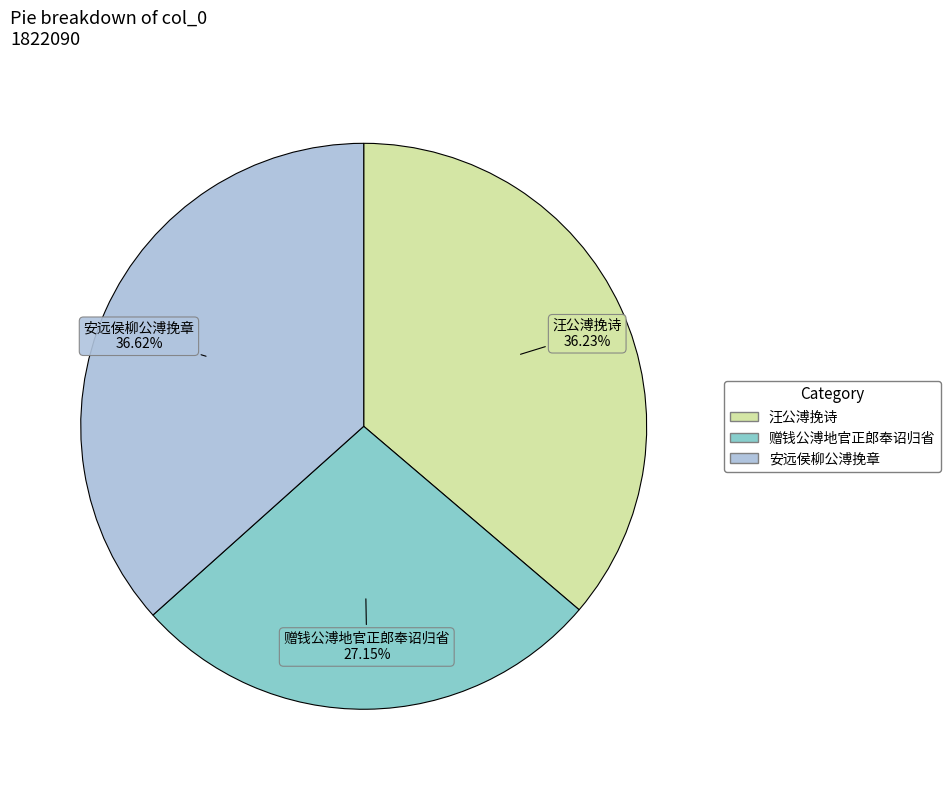

Is 安远侯柳公溥挽章 the majority of the pie?

No